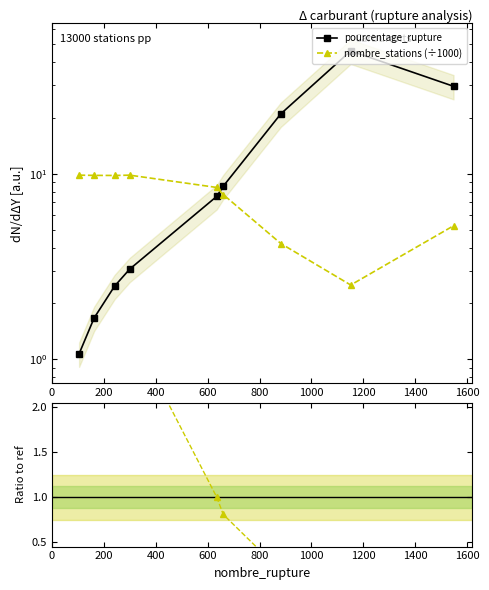

True or false: nombre_stations and nombre_stations (÷1000) intersect in this chart.

False